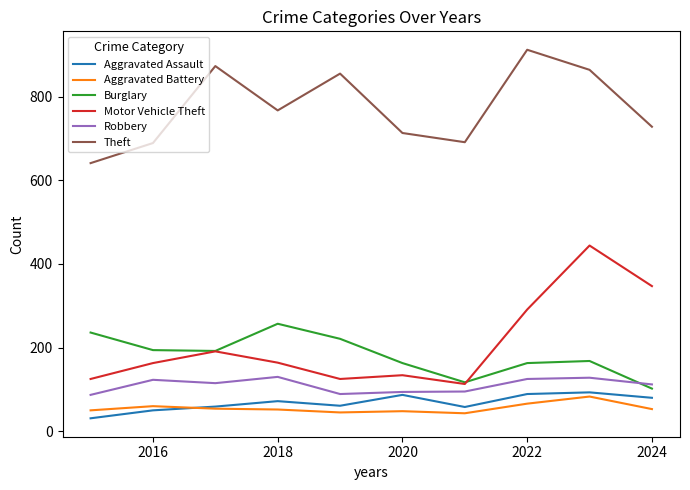

True or false: Robbery and Theft intersect in this chart.

False